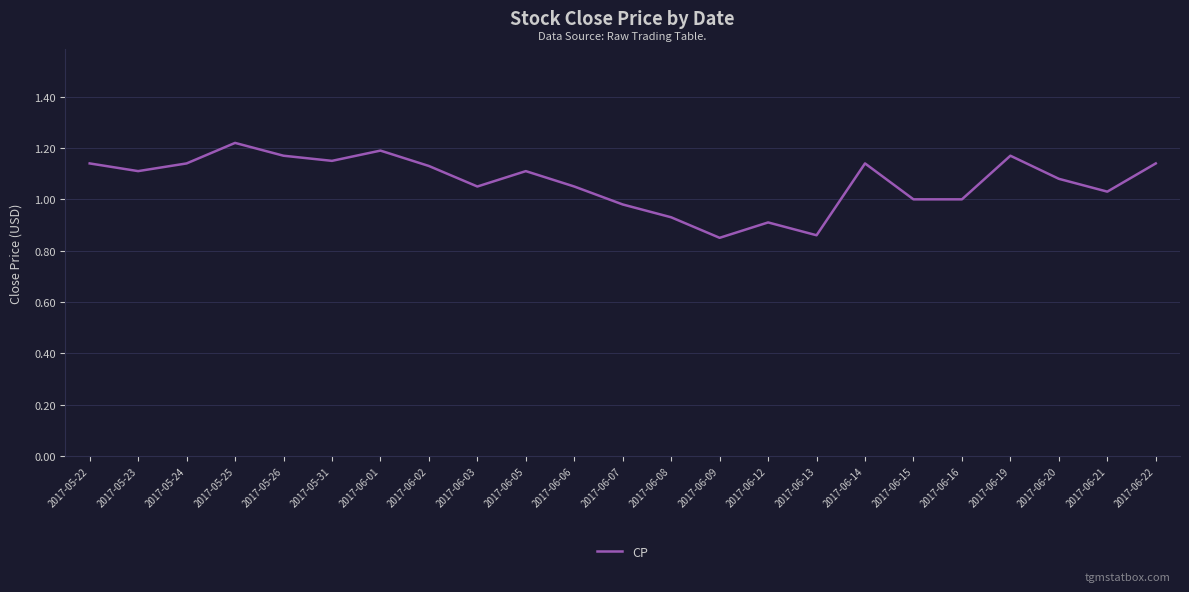

How many categories are shown in the chart?

23